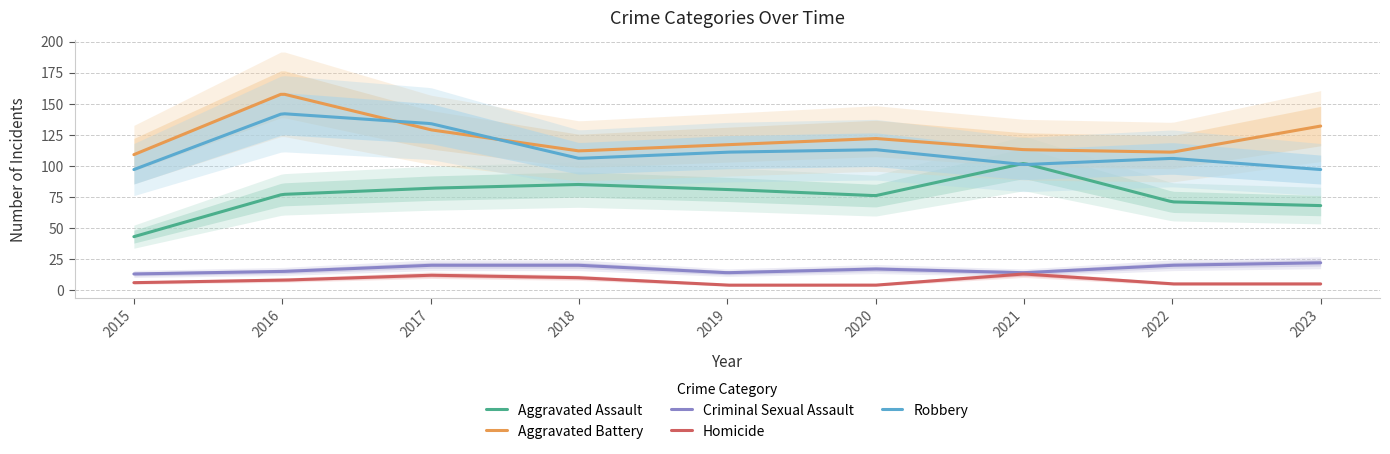

Between 2016 and 2023, which series saw the biggest shift?

Robbery